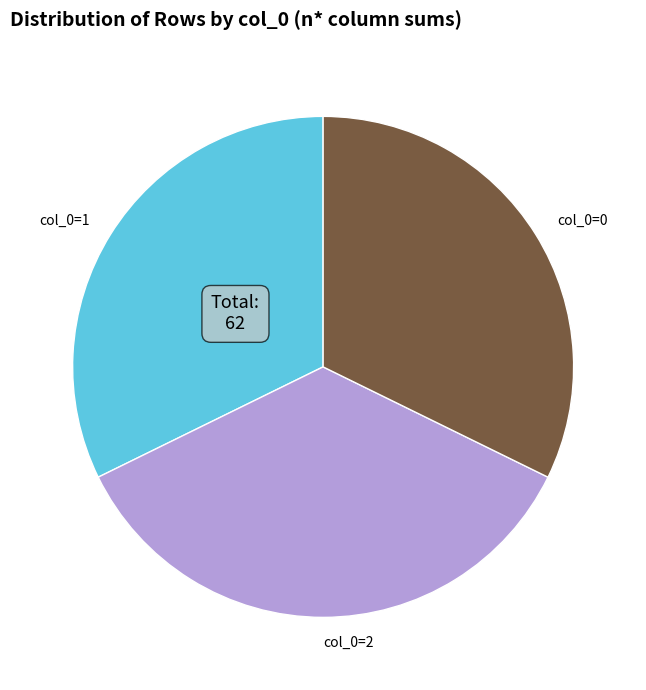

True or false: col_0=0 accounts for 32% of the total.

True